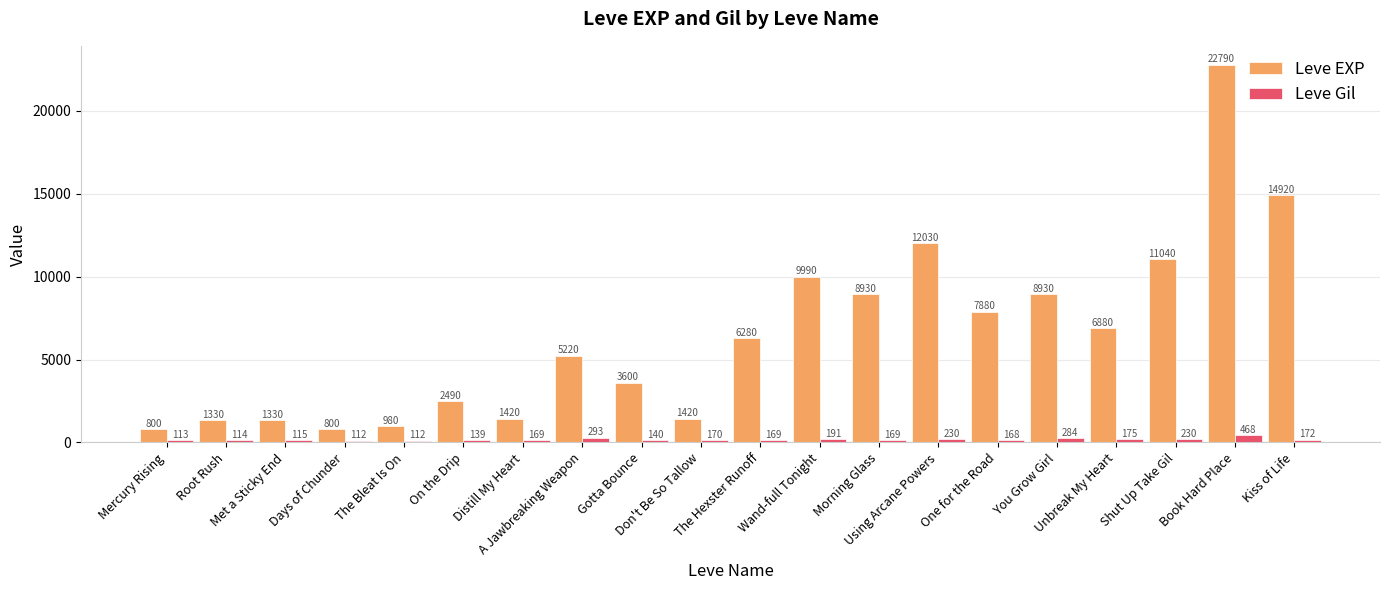

Rank the series at Distill My Heart from highest to lowest value.

Leve EXP, Leve Gil